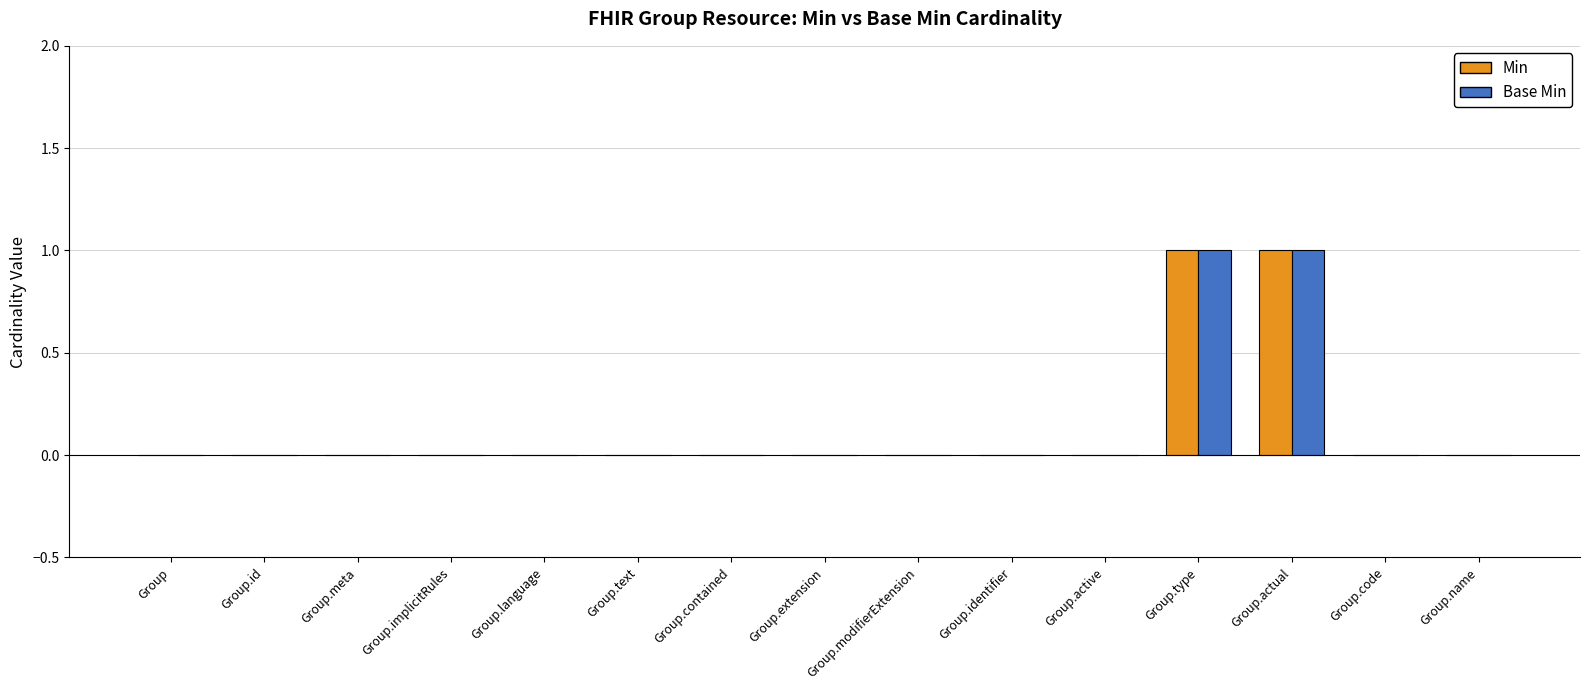

How many groups of bars are there?

15